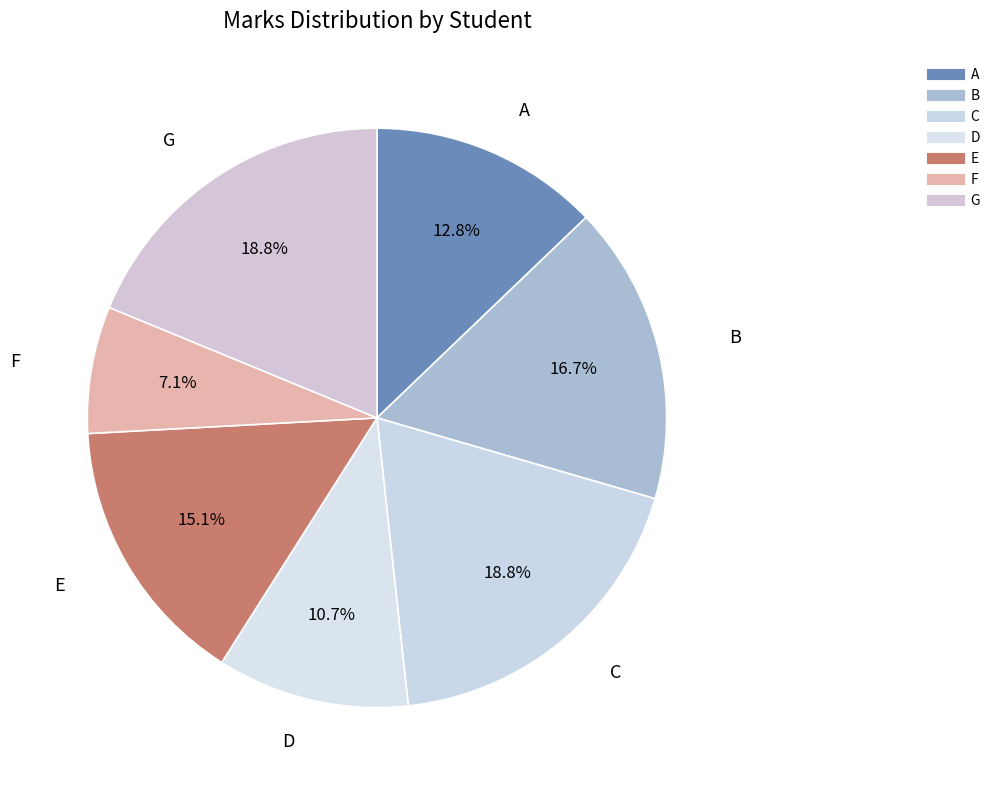

What is the ratio of the value at F to the value at C?

0.4